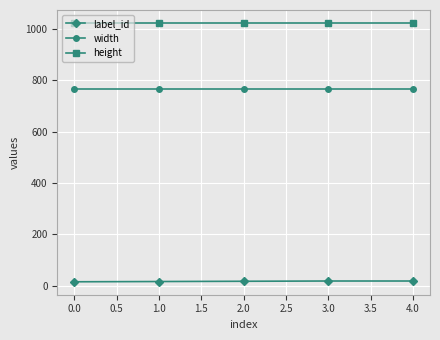

True or false: height and label_id intersect in this chart.

False